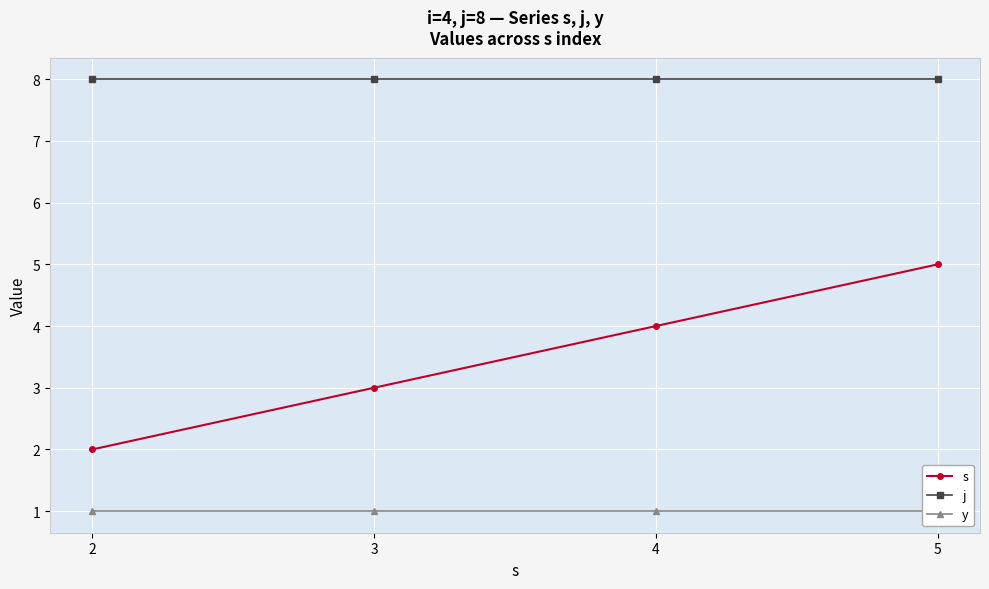

At which category is the sum across all series the highest?

5